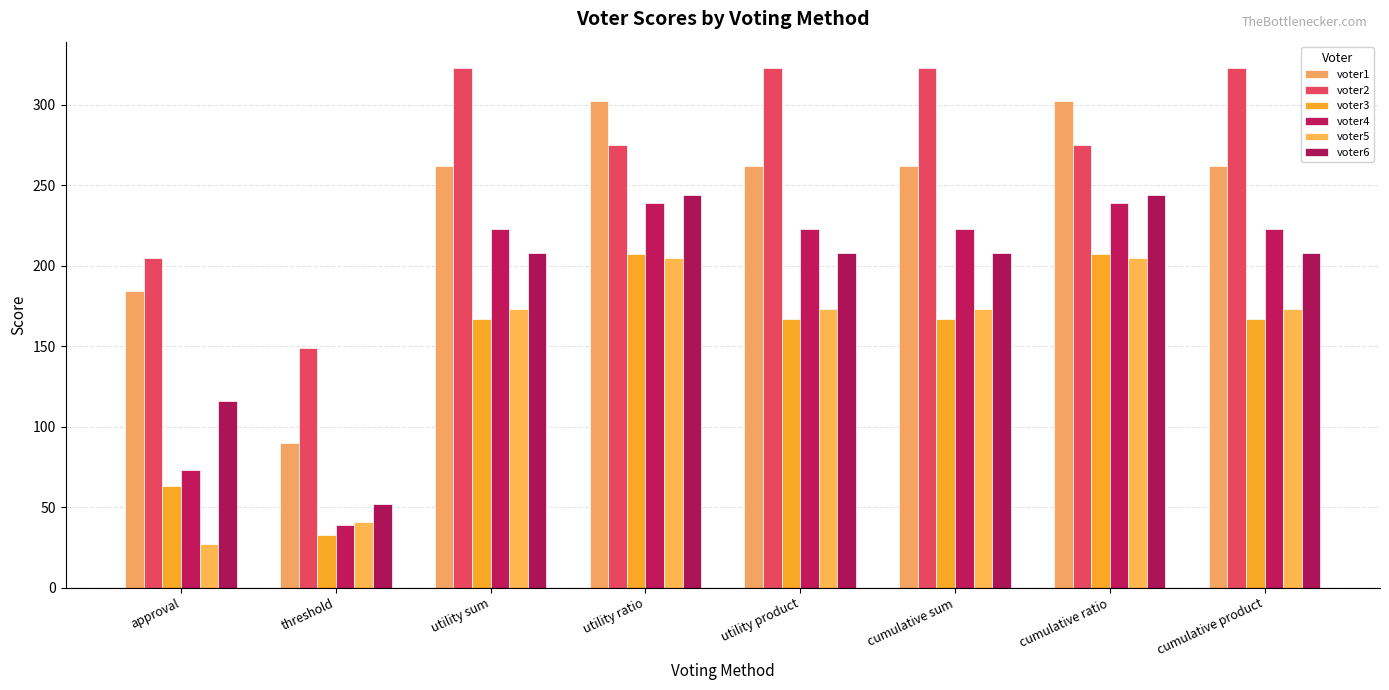

How many distinct data groups are displayed?

6